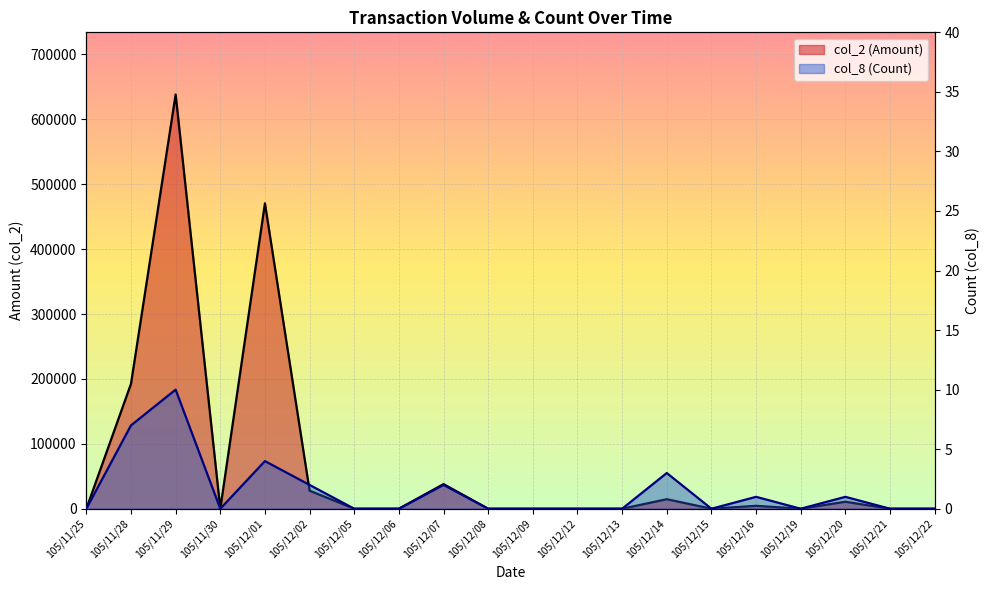

What is the average value of the col_8 (Count) series?

2